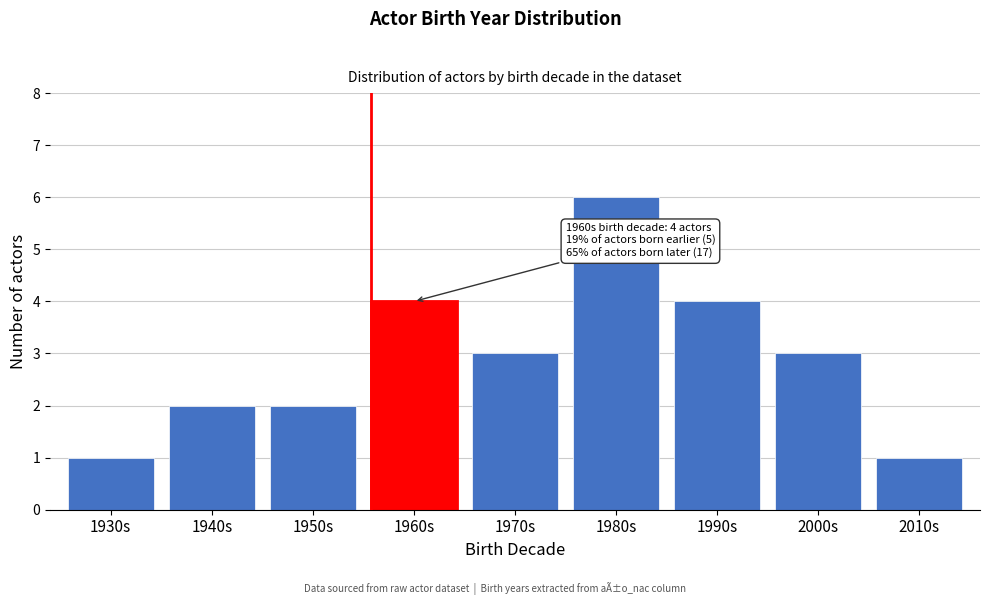

Reading left to right, list all the values displayed in this chart.

1930s=1	1940s=2	1950s=2	1960s=4	1970s=3	1980s=6	1990s=4	2000s=3	2010s=1